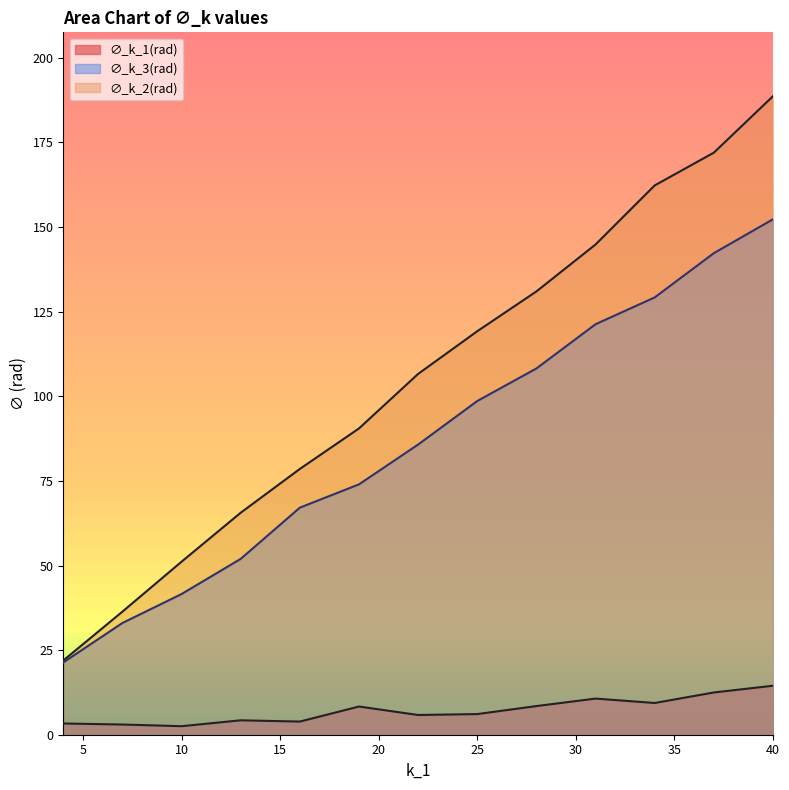

How many data points in ∅_k_1(rad) are less than 6?

6